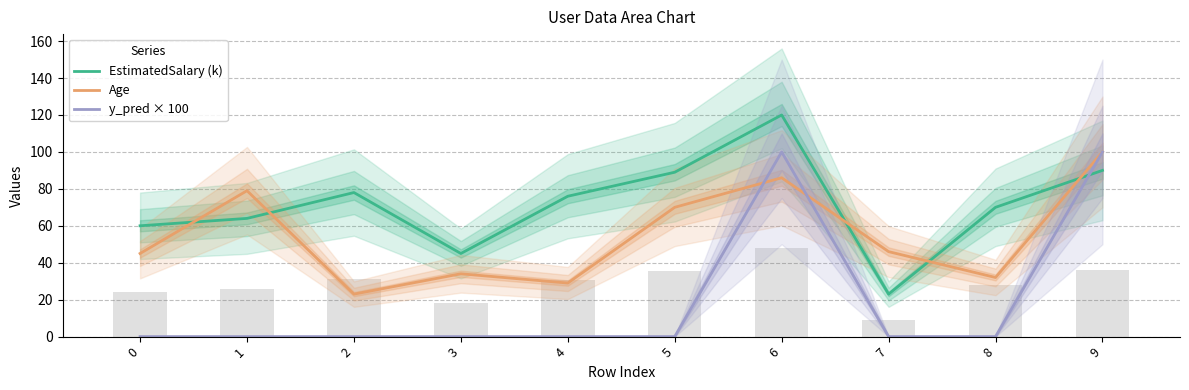

Reading left to right, list all the values displayed in this chart.

EstimatedSalary (k): 0=60	1=64	2=78	3=45	4=76	5=89	6=120	7=23	8=70	9=90
Age: 0=45	1=79	2=23	3=34	4=29	5=70	6=86	7=46	8=32	9=100
y_pred × 100: 0=0	1=0	2=0	3=0	4=0	5=0	6=100	7=0	8=0	9=100